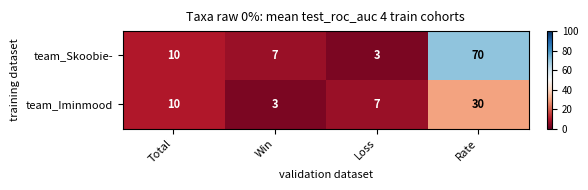

At how many categories does at least one series exceed 33?

1